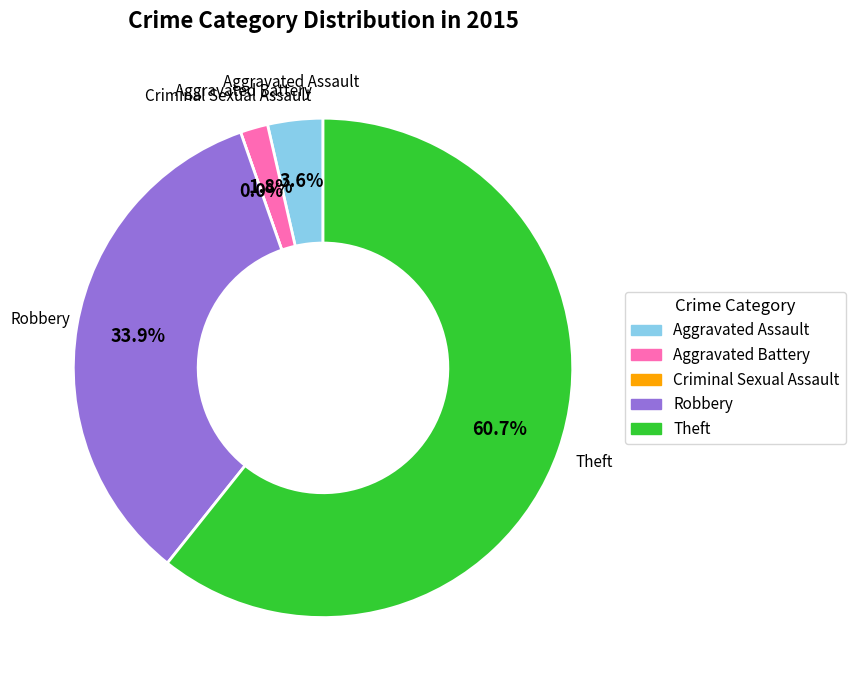

To the nearest percent, what portion does Aggravated Battery represent?

2%